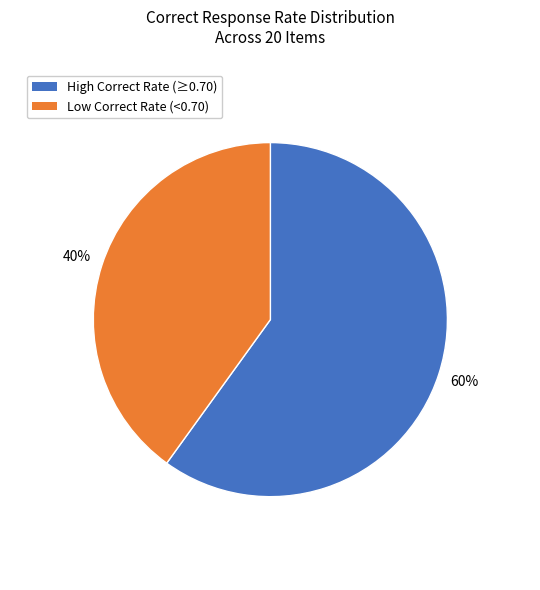

How many segments does this pie chart have?

2